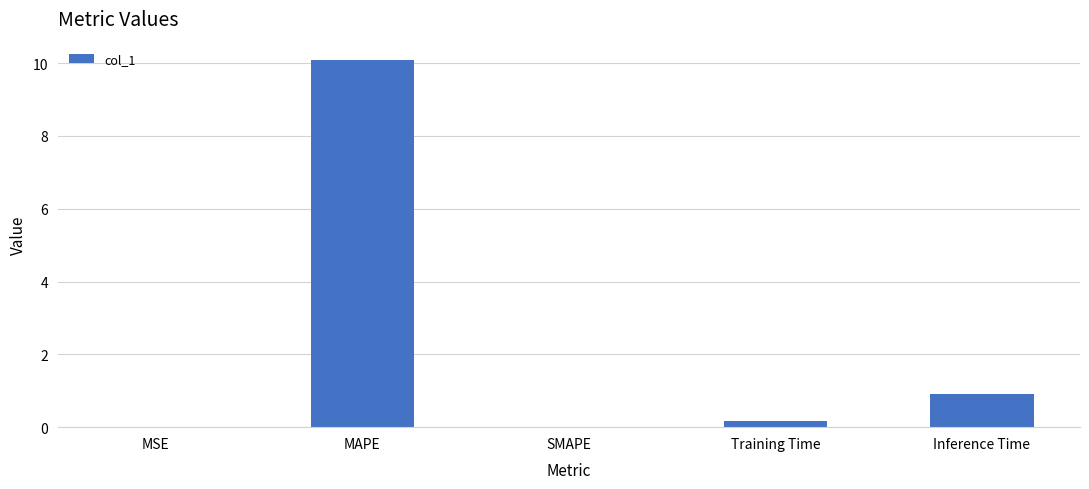

Count the number of categories in the chart.

5